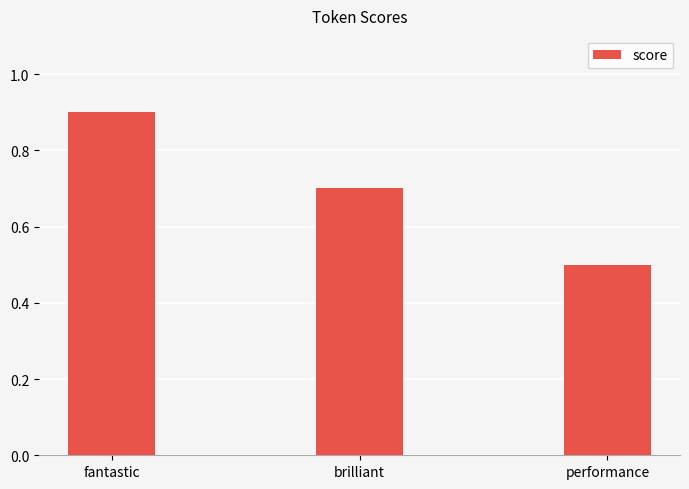

What is the smallest value displayed?

0.5